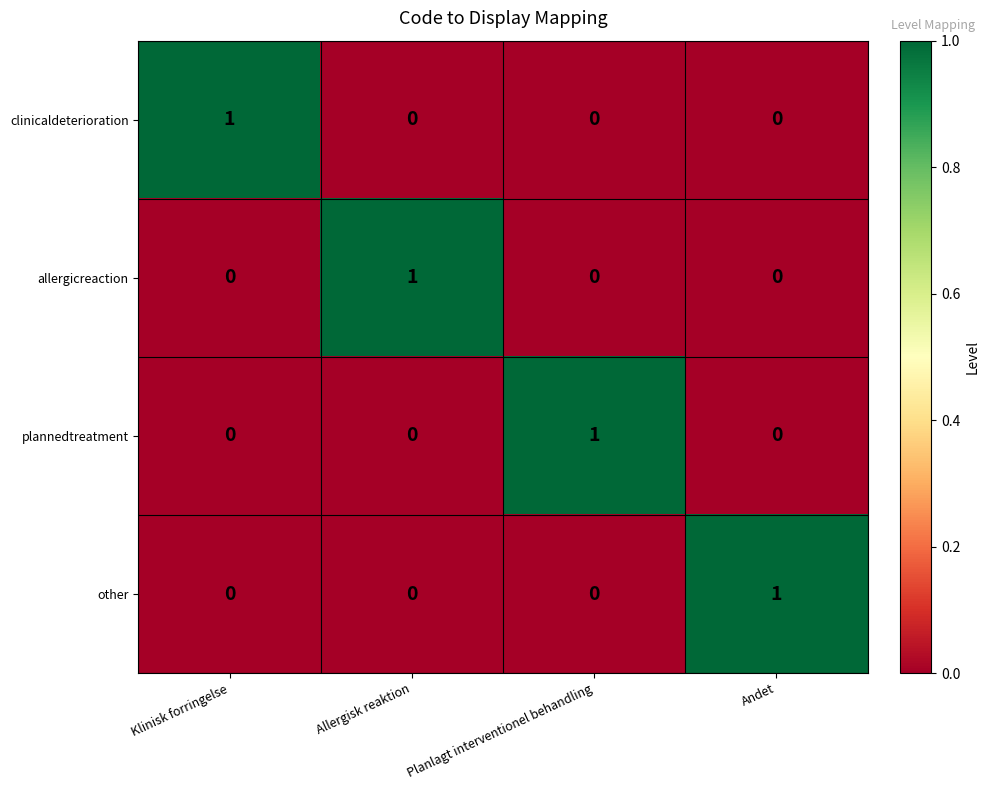

At how many categories does at least one series exceed 0?

4